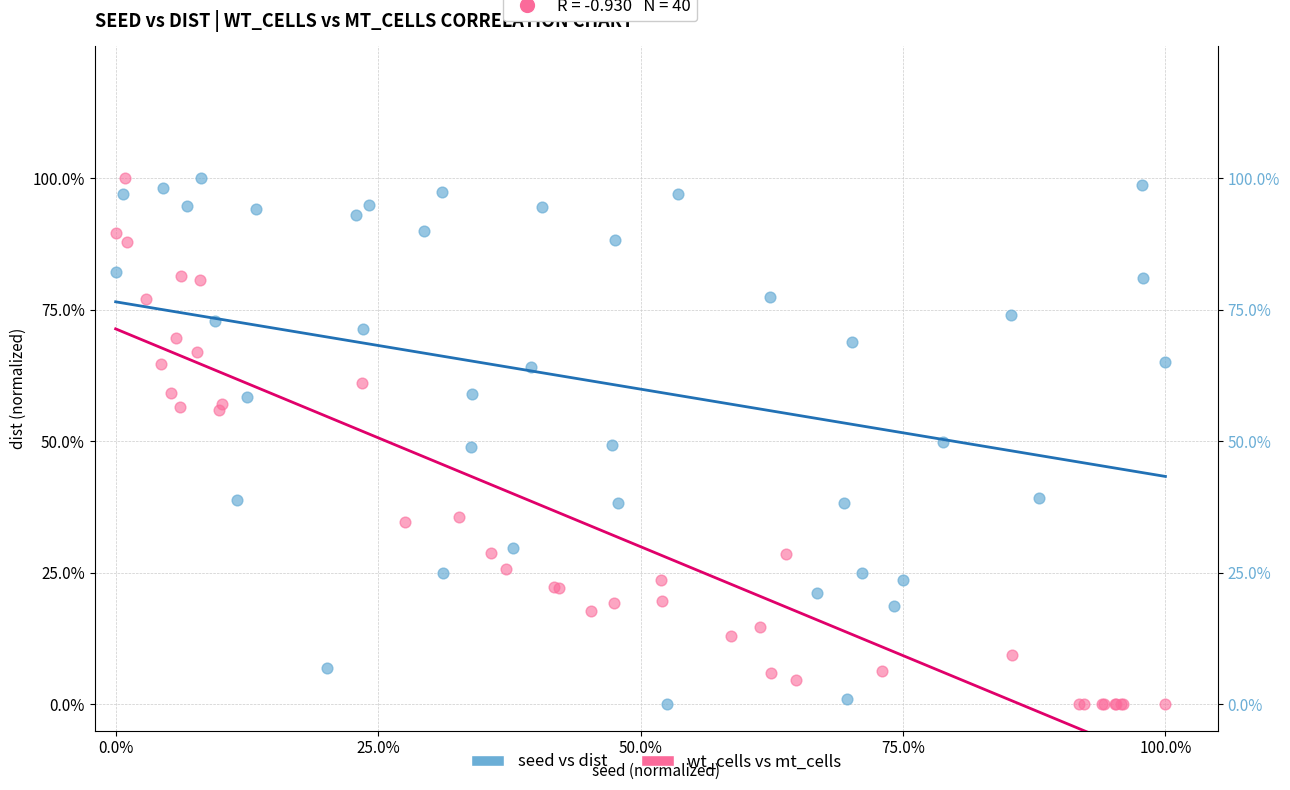

What are all the series names shown in the legend?

seed vs dist, wt_cells vs mt_cells